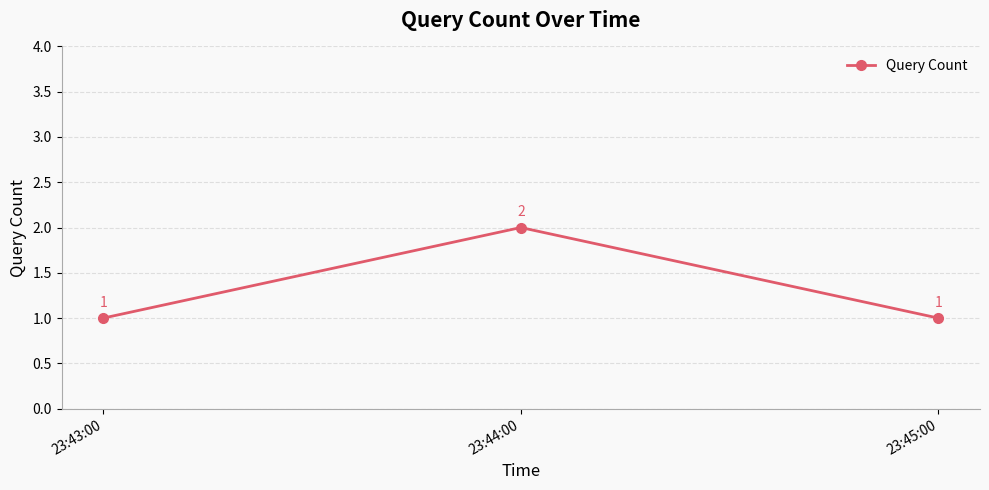

The chart shows a value of 0 at 23:43:00. True or false?

False